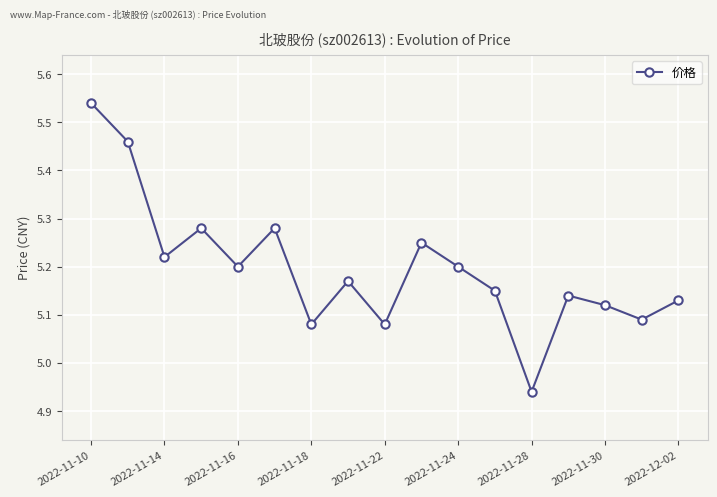

How many points are higher than both their immediate neighbors (excluding endpoints)?

5